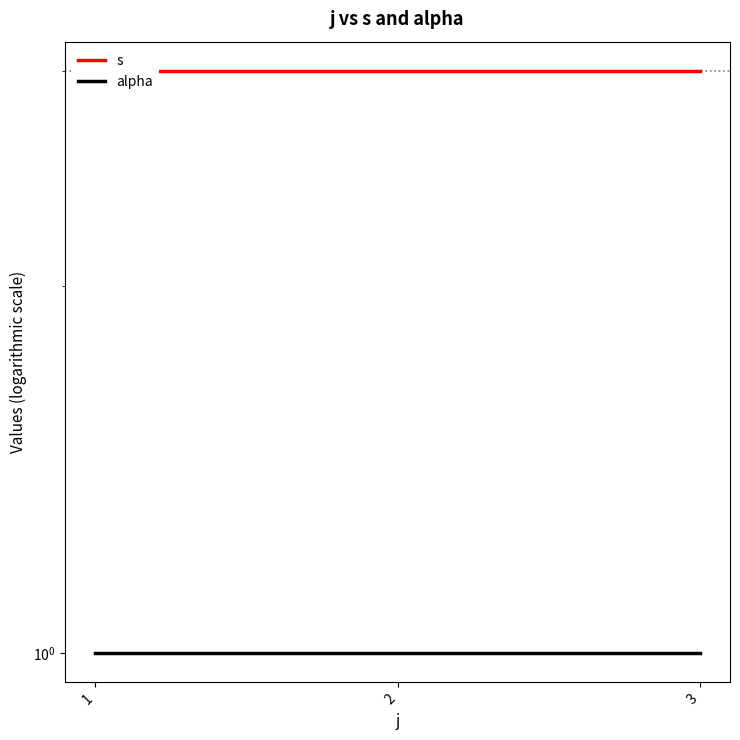

What is the value of the alpha point at the 3rd from the left?

1